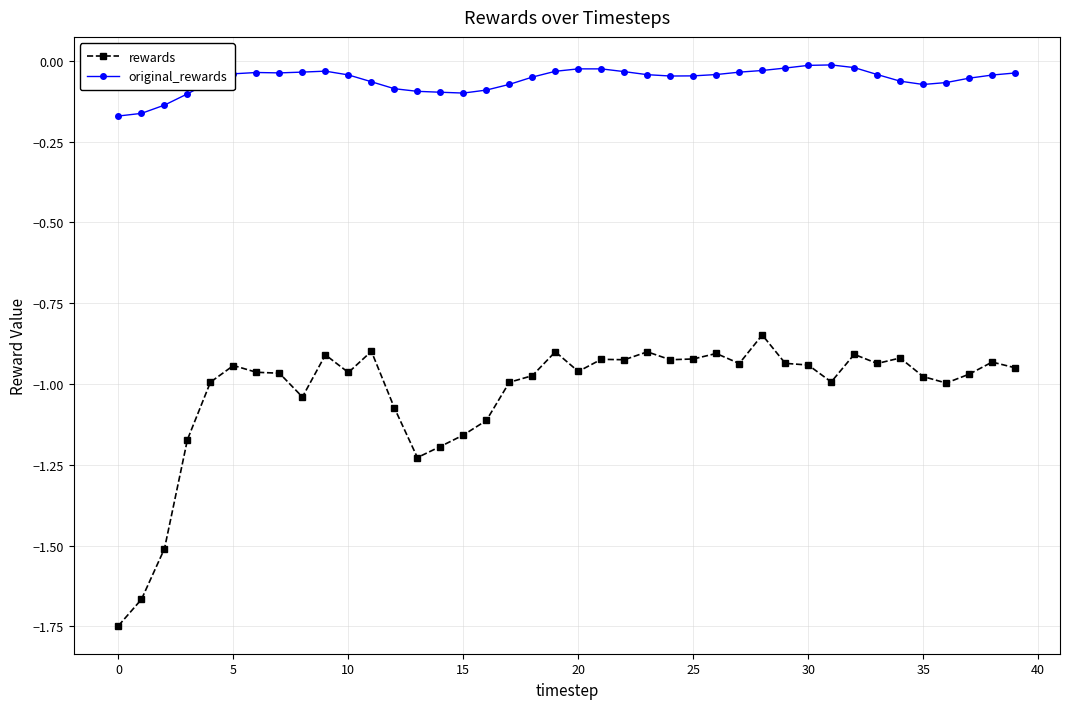

List the series in order of their peak value, lowest first.

rewards, original_rewards